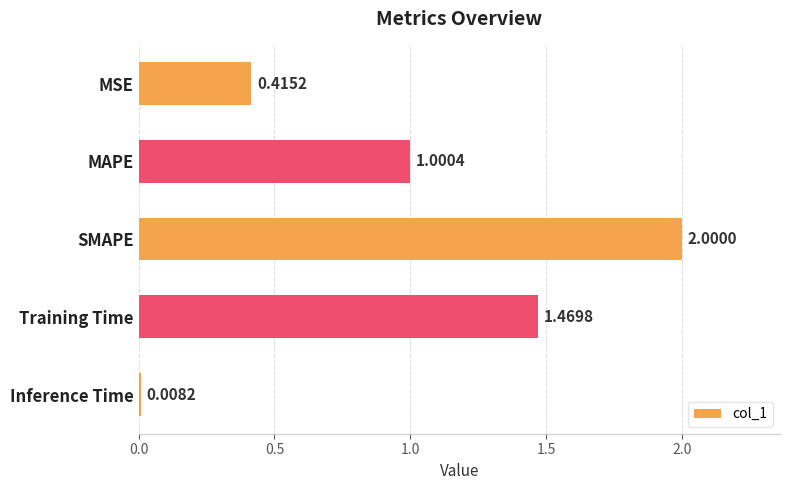

How many series are shown in this chart?

1